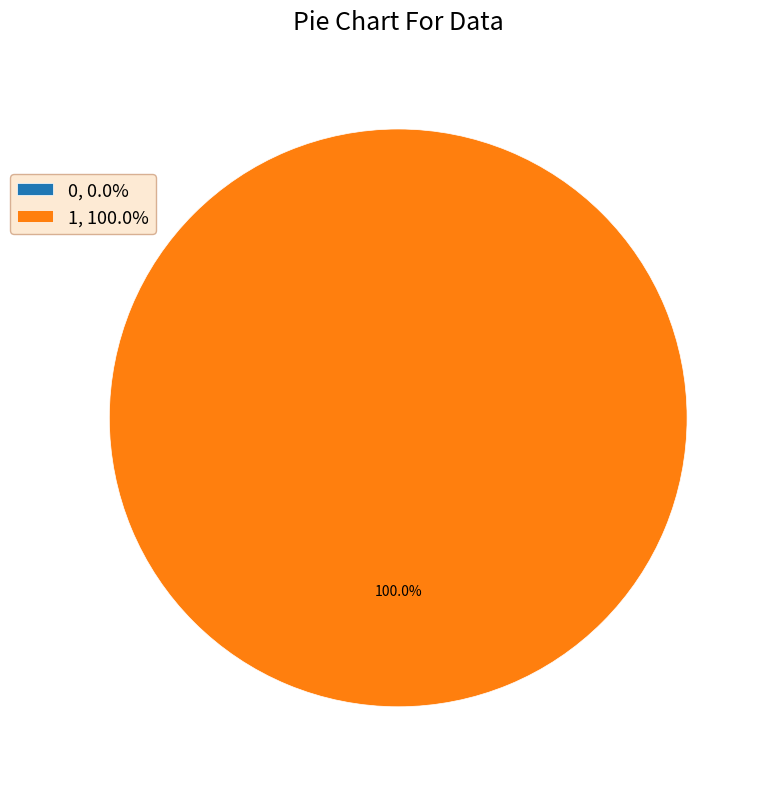

Which category has the biggest portion of the pie?

1